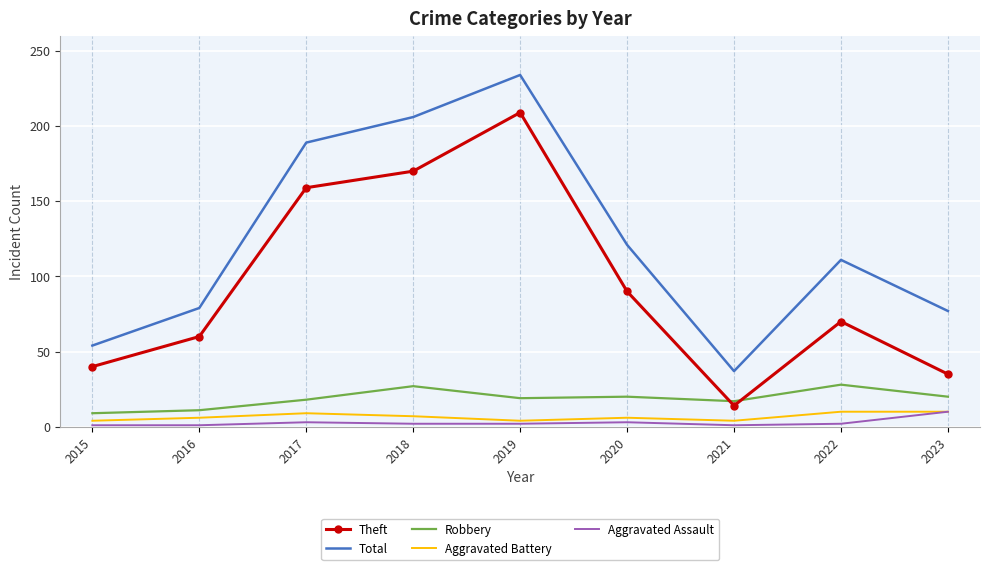

Where is Theft nearest to the value 111?

2020